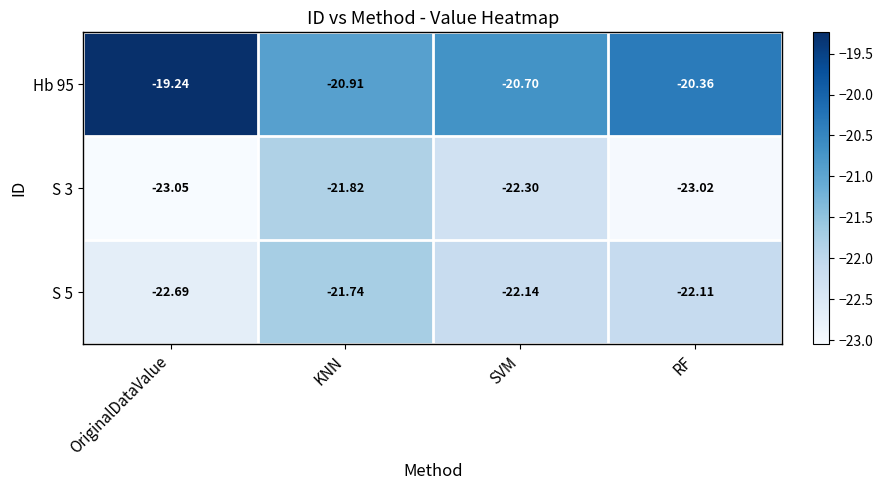

Which category has the lowest value across all series?

OriginalDataValue